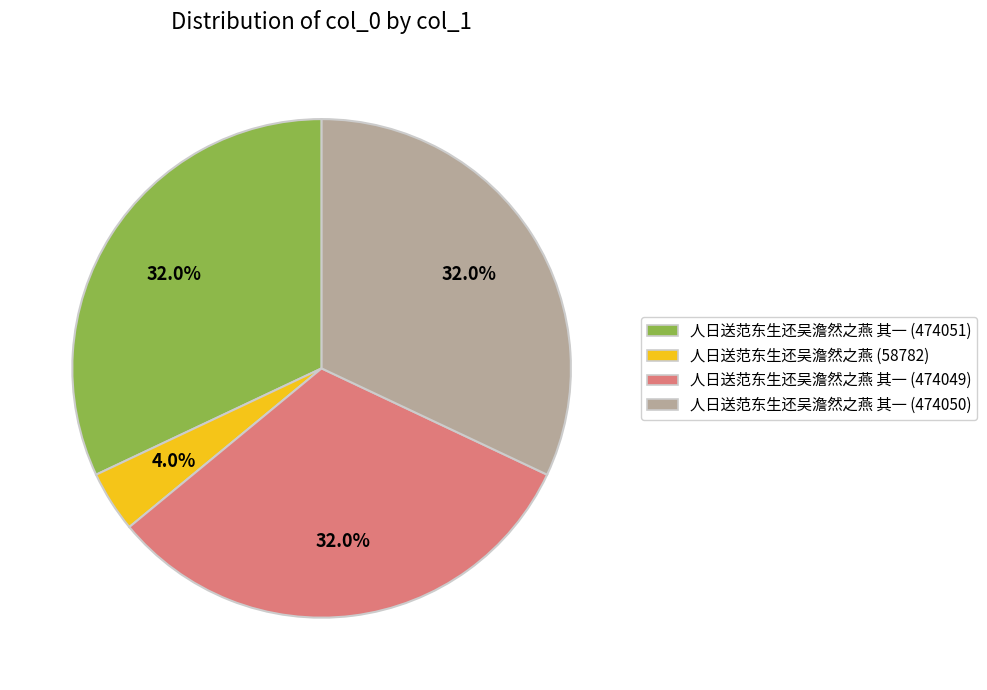

Is it true that 人日送范东生还吴澹然之燕 其一 (474049) is 40% of the pie?

False